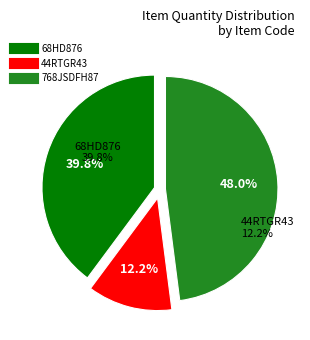

Is there a majority slice in this chart?

No